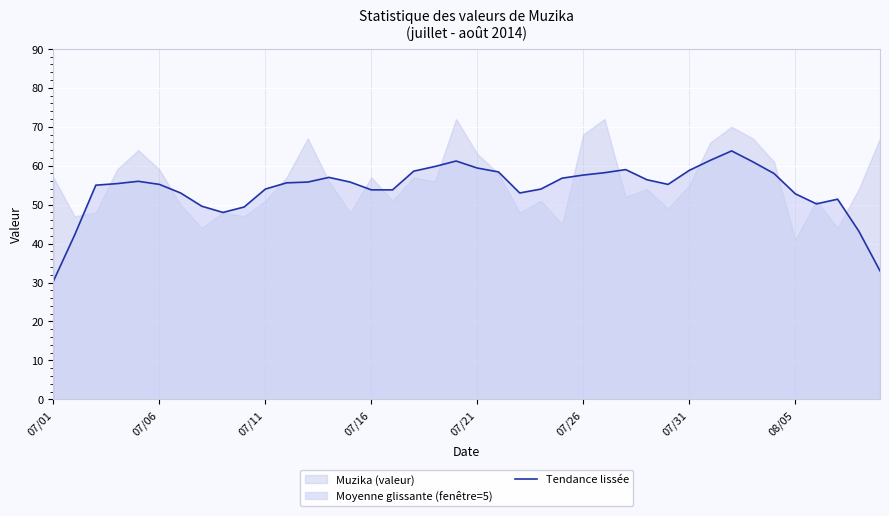

How many points are higher than both their immediate neighbors (excluding endpoints)?

6